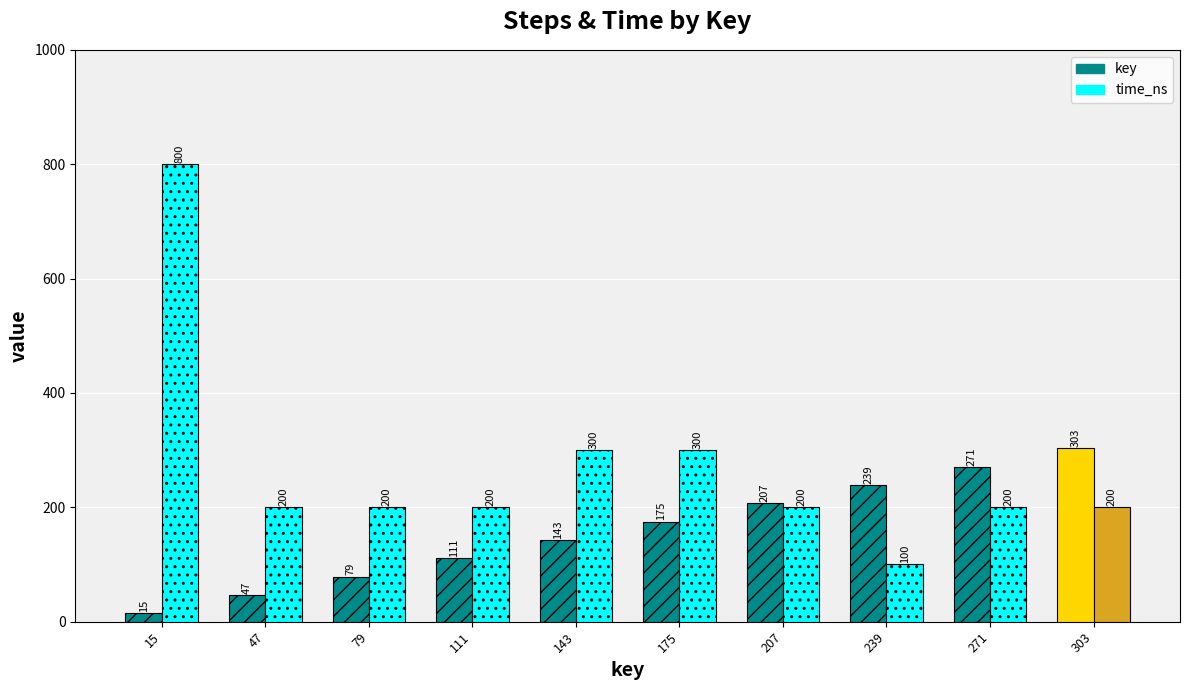

The value of time_ns at 111 is 84. True or false?

False